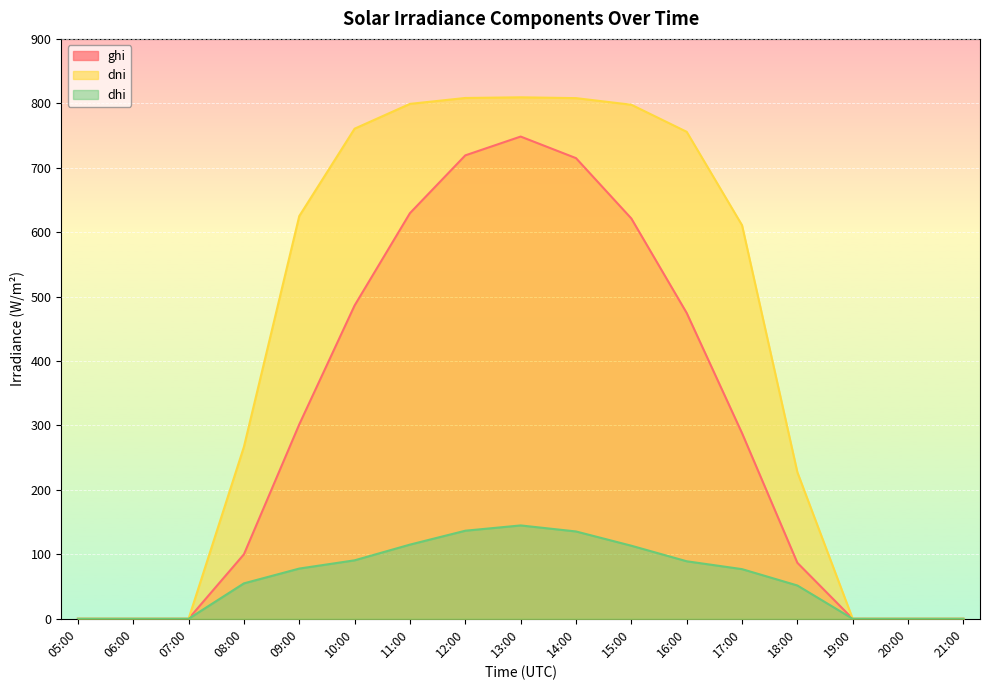

What is the label of the 10th point from the right?

12:00